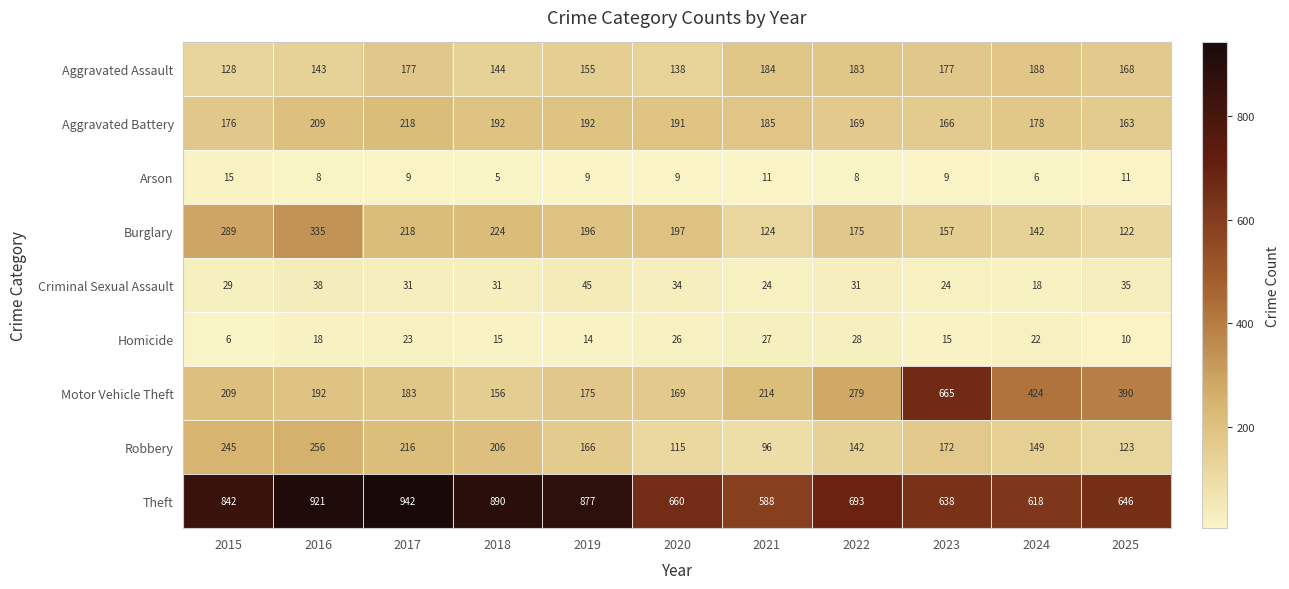

The value of Arson at 2023 is 16. True or false?

False